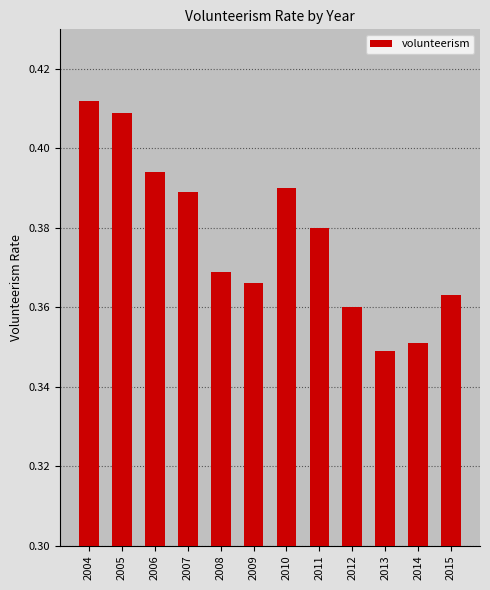

How many values are between 0 and 1?

12